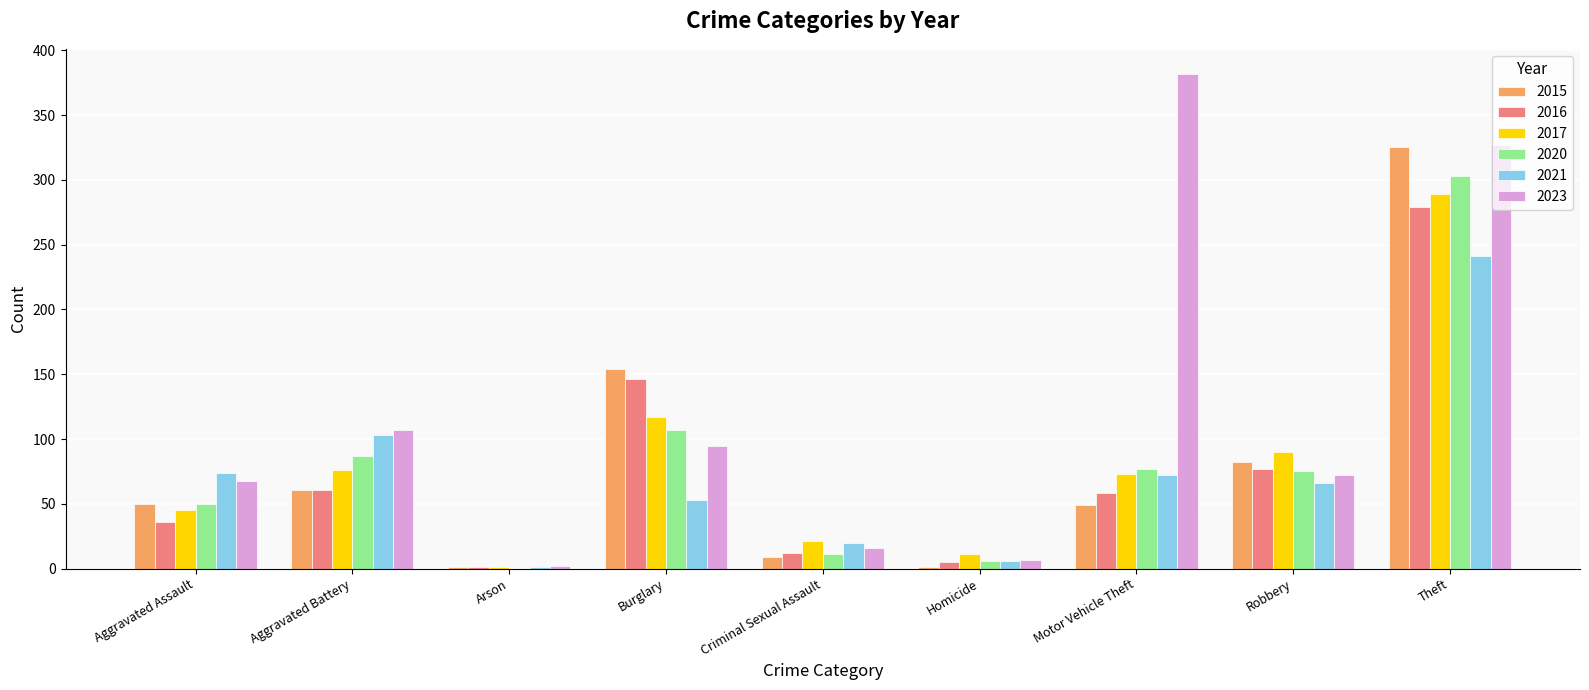

Which series changed the most between Burglary and Criminal Sexual Assault?

2015